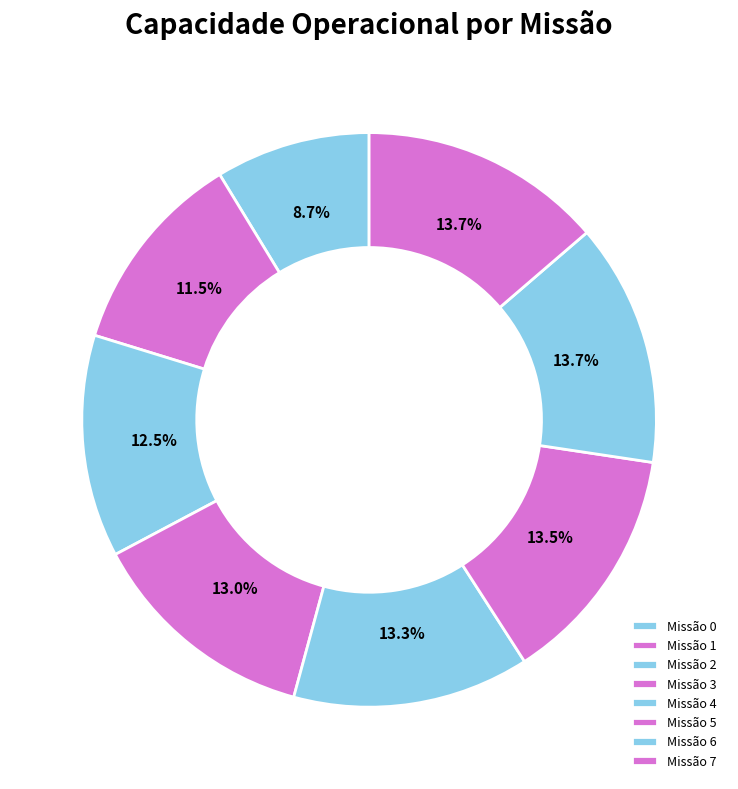

Which category has the biggest portion of the pie?

7